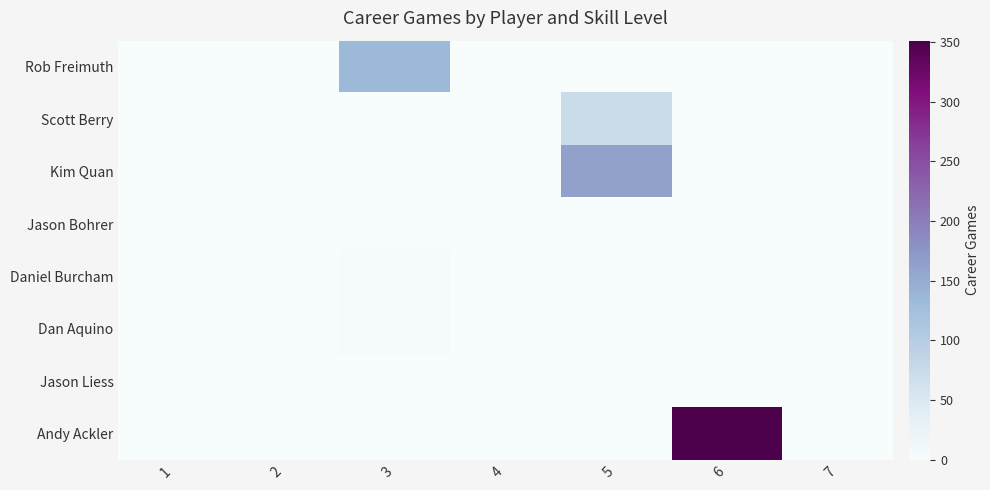

At how many categories does at least one series exceed 49?

3